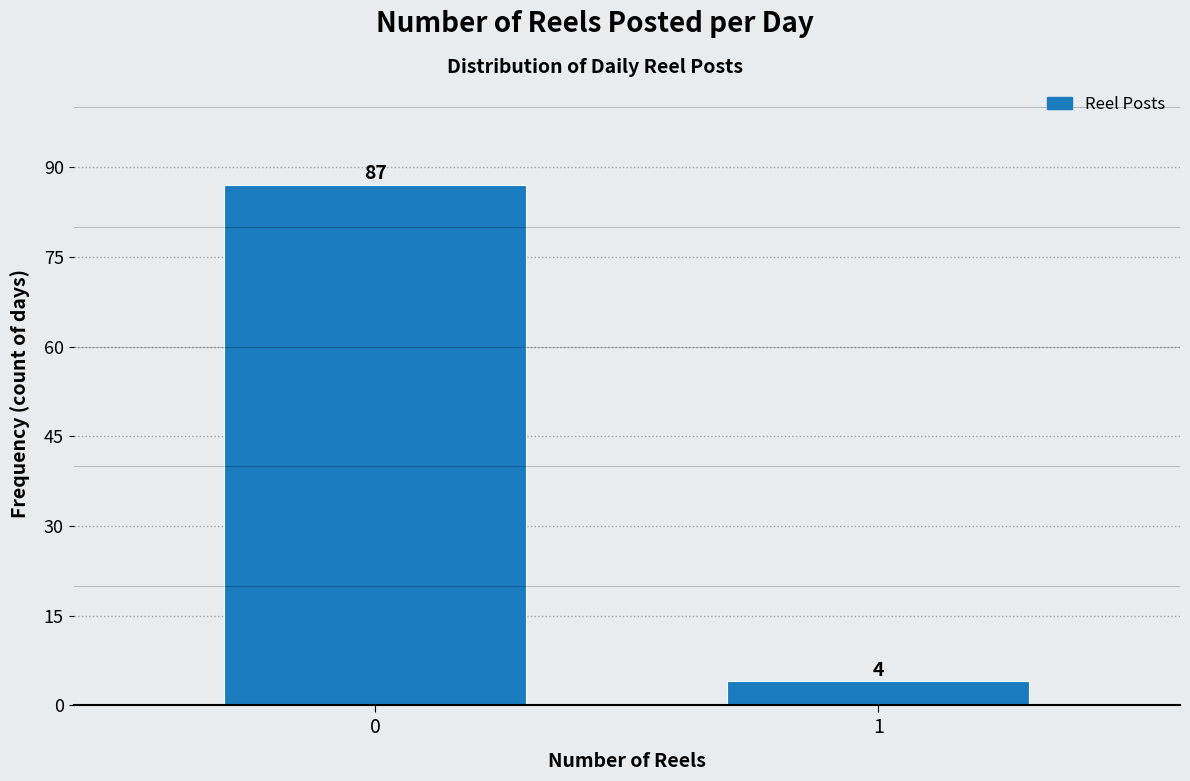

Reading left to right, transcribe all the data shown in this chart.

87	4